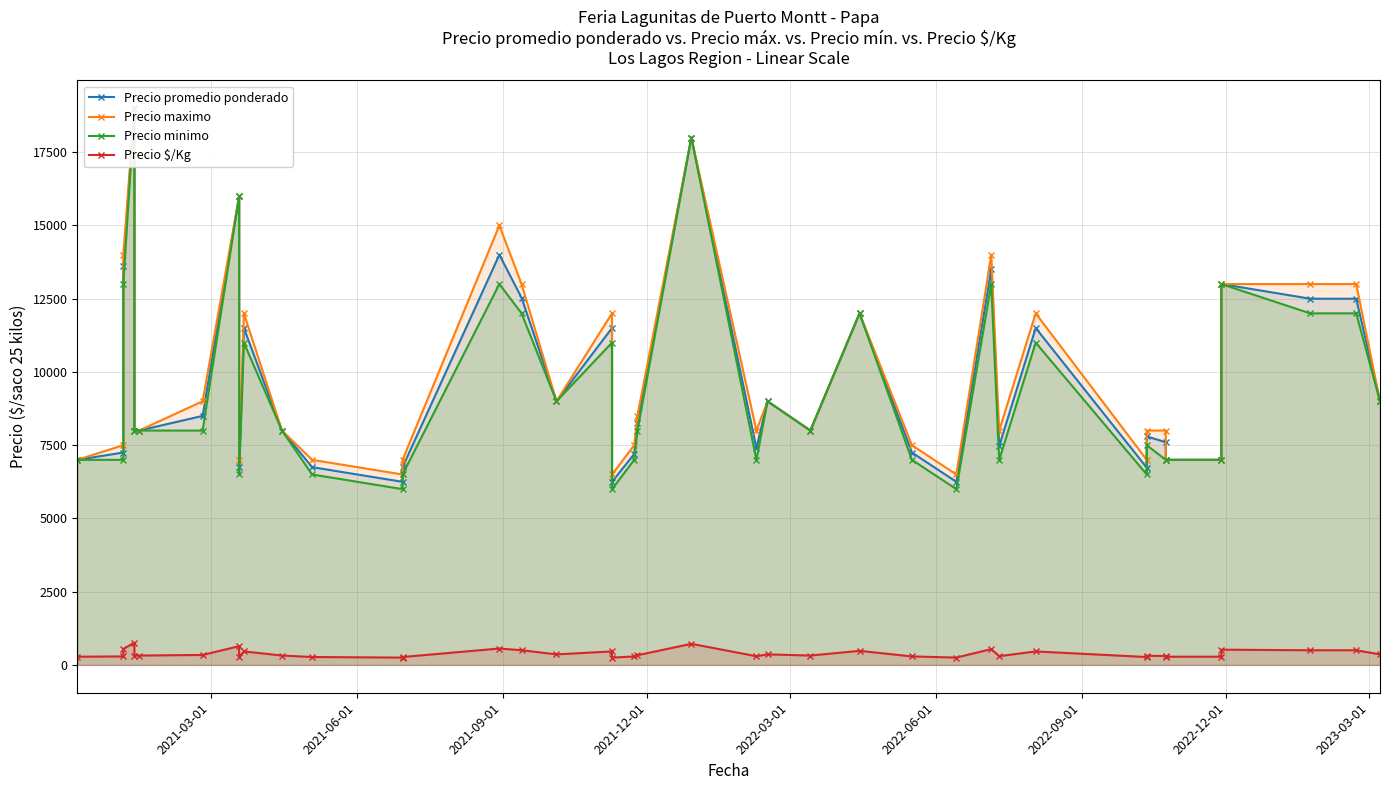

How many data points in Precio minimo are less than 8000?

17